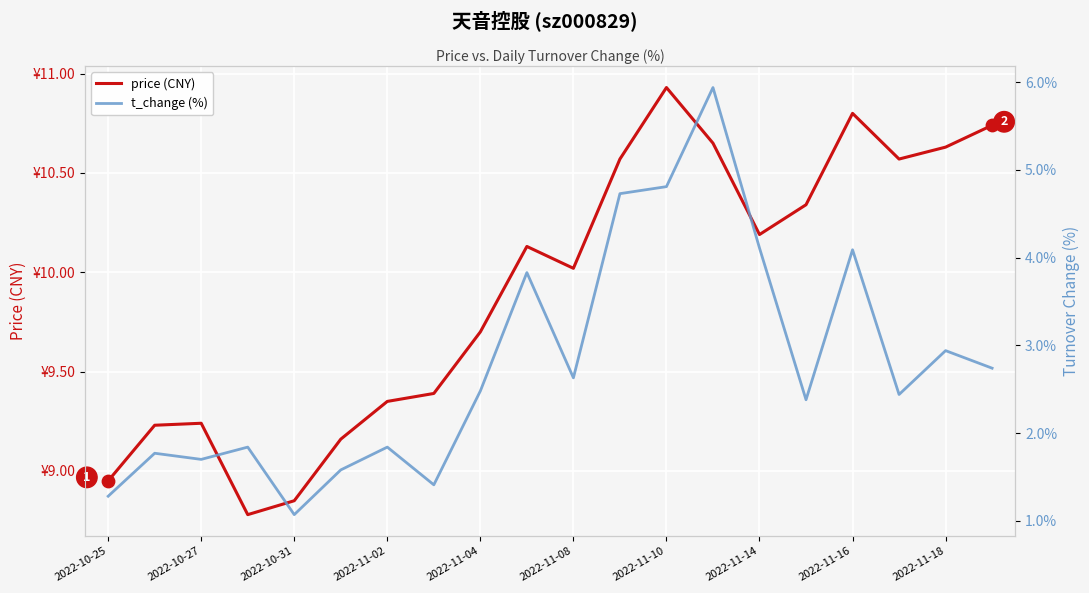

What are all the series names shown in the legend?

price (CNY), t_change (%)